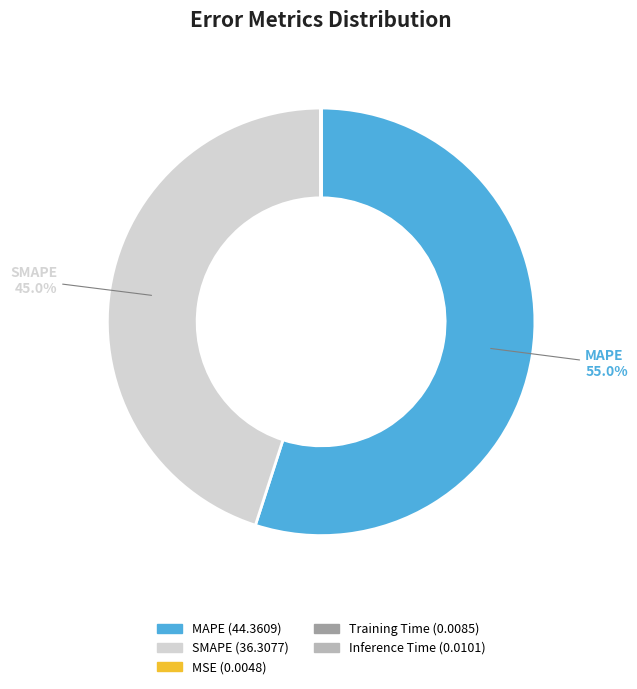

Is there a majority slice in this chart?

Yes